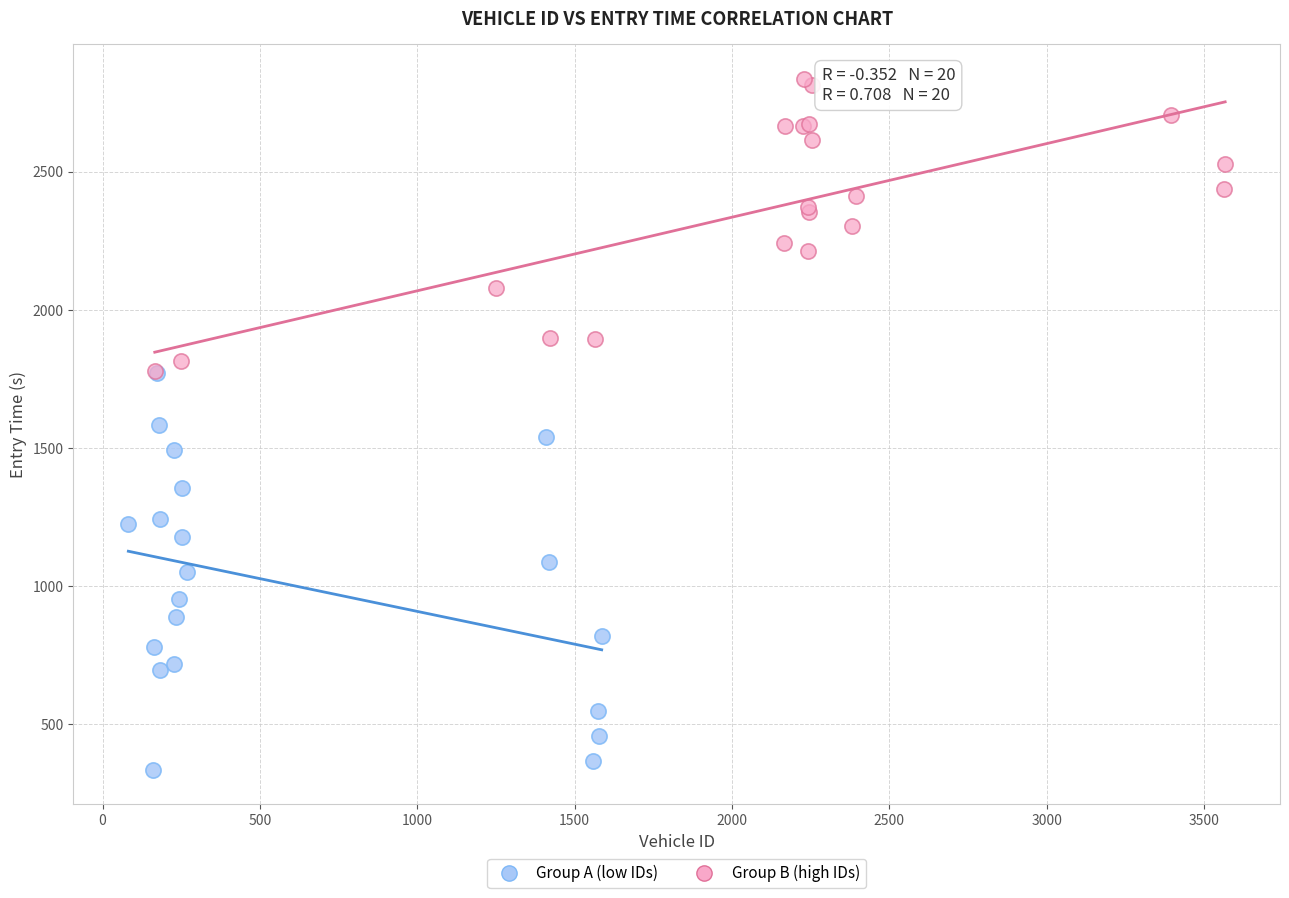

Which series reaches the minimum Y coordinate?

Group A (low IDs)